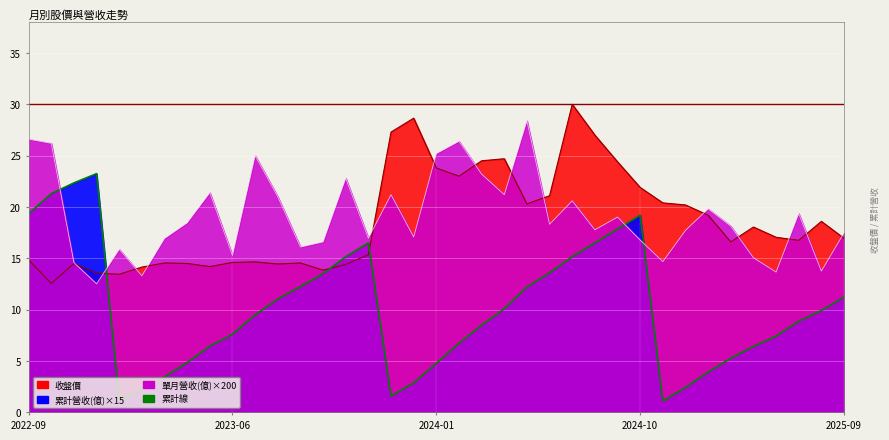

Is it true that 收盤價 equals 36.2 at 2024-01?

False